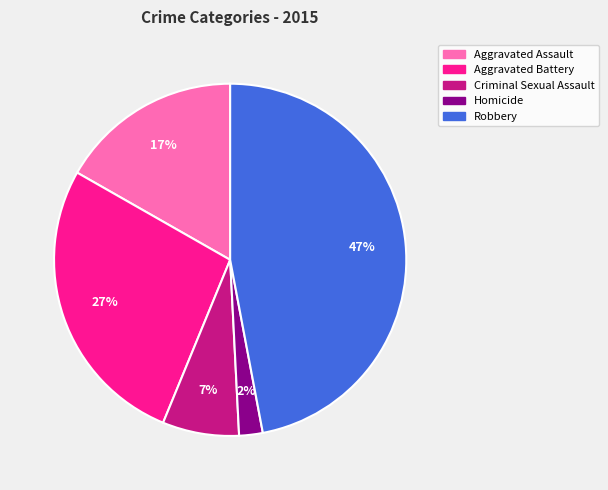

Do Criminal Sexual Assault and Homicide together represent more than half of the pie?

No